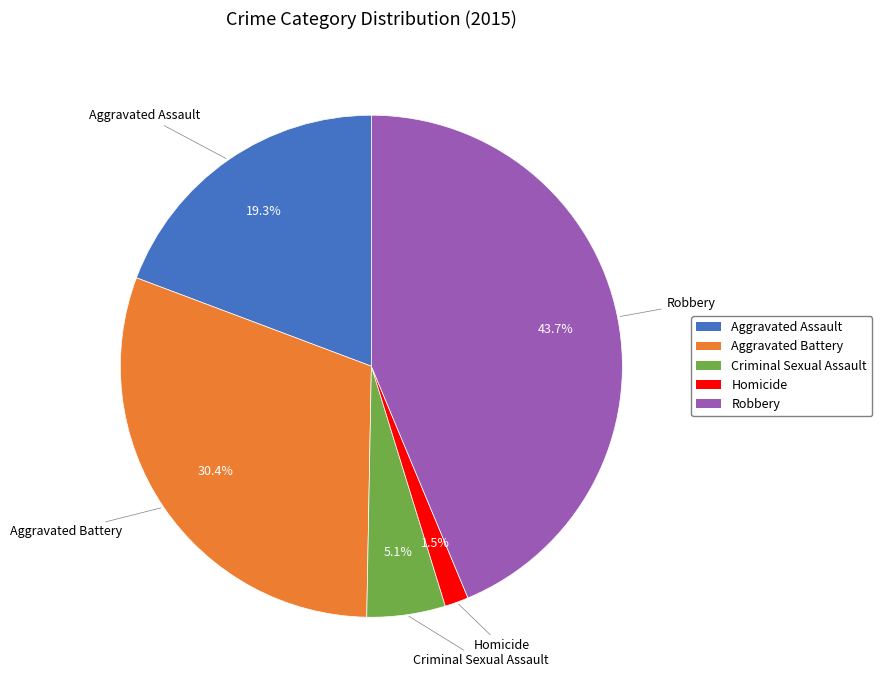

Which has a higher value, Robbery or Criminal Sexual Assault?

Robbery